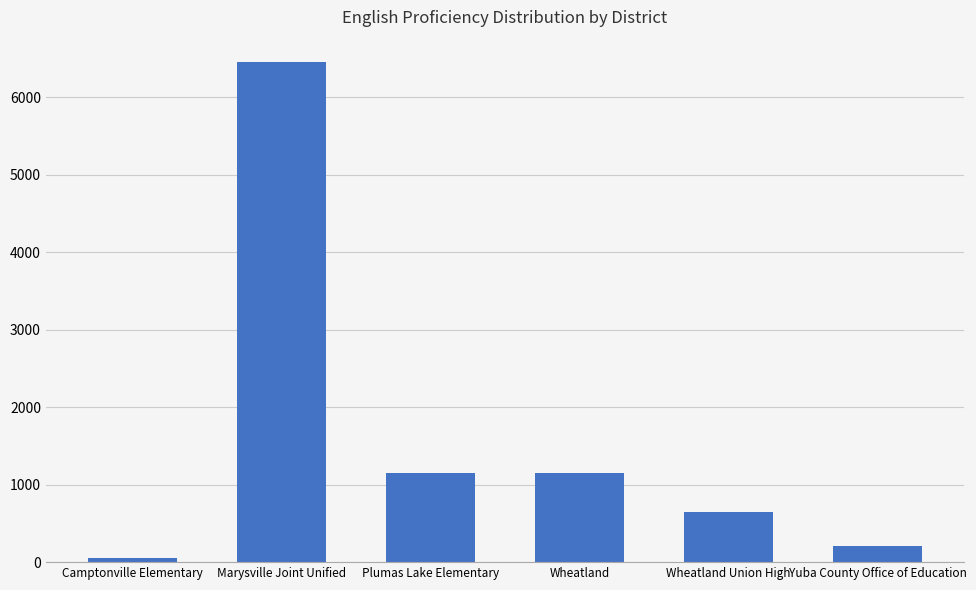

What is the label of the 3rd bar from the left?

Plumas Lake Elementary